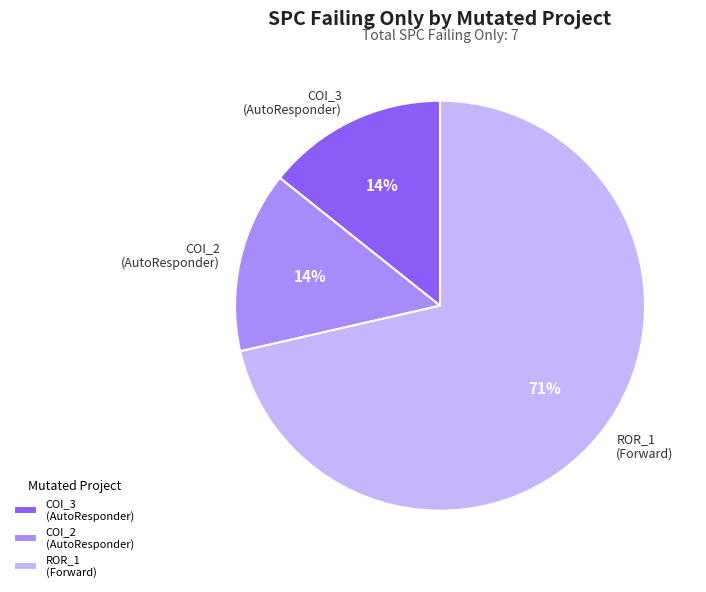

To the nearest percent, what is the average slice percentage?

33%